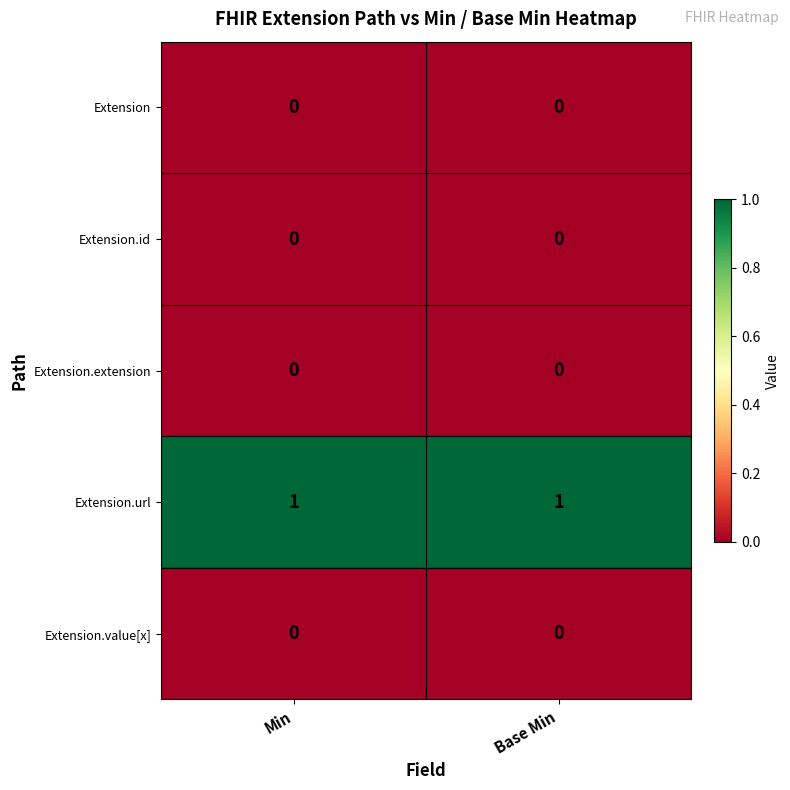

Which series has the largest total across all categories?

Extension.url